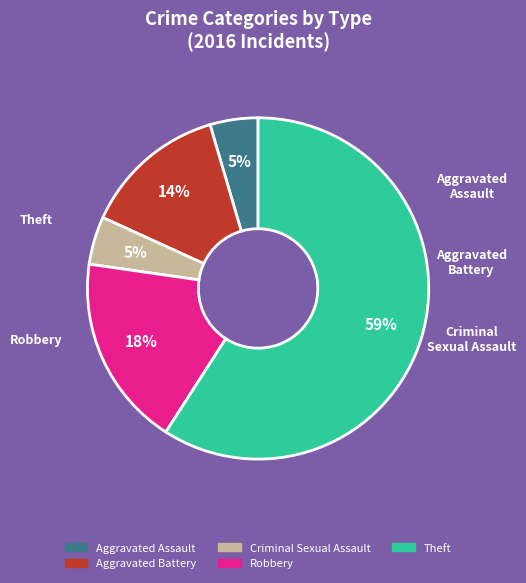

Between Theft and Criminal Sexual Assault, which is larger?

Theft